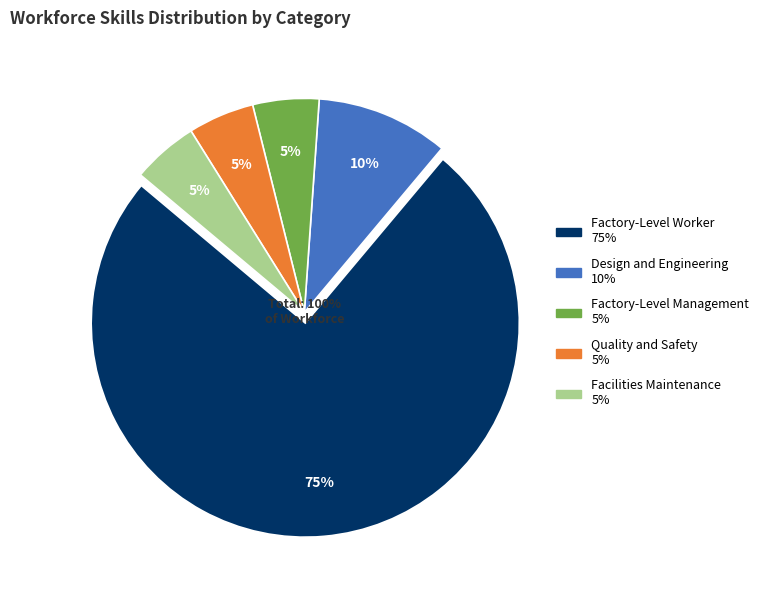

Rank the categories by value from lowest to highest.

Factory-Level Management, Quality and Safety, Facilities Maintenance, Design and Engineering, Factory-Level Worker